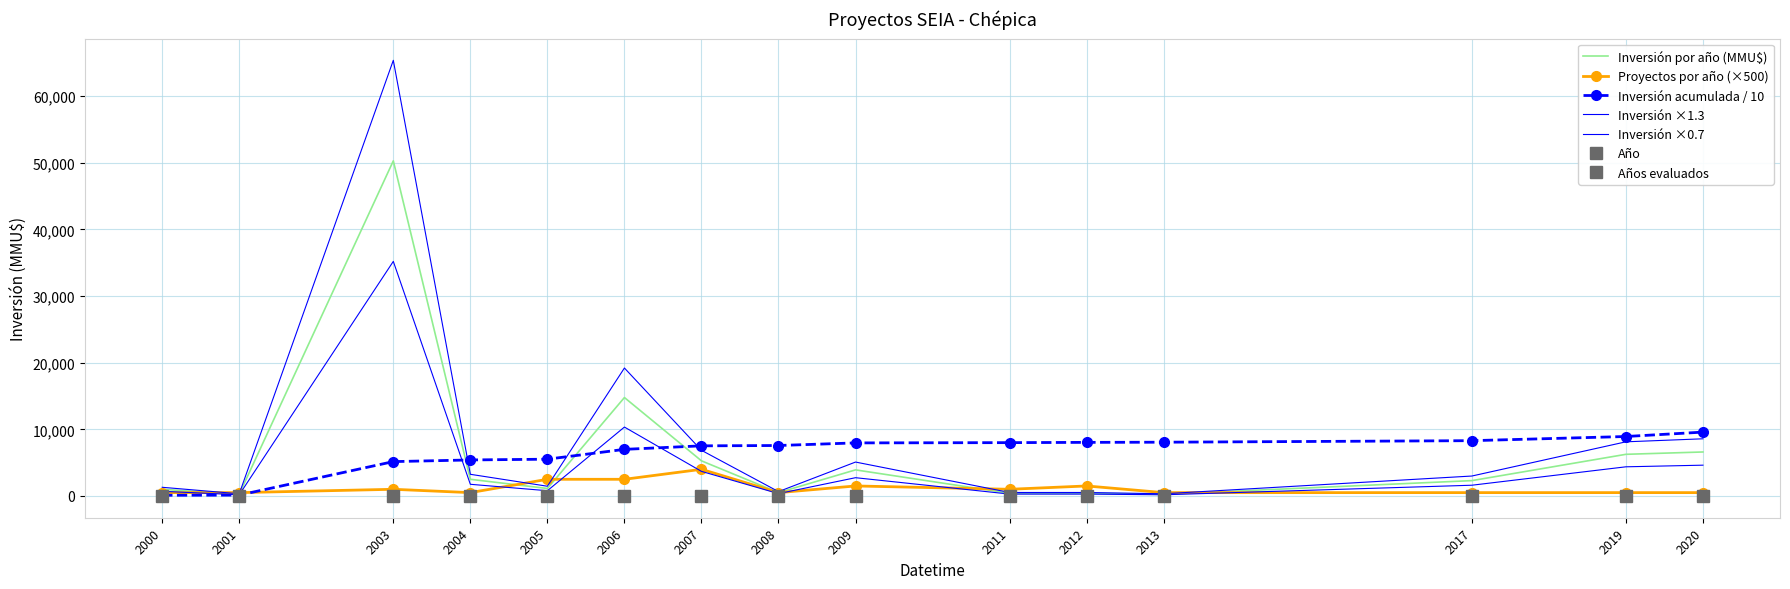

How many values in the Inversión acumulada / 10 series exceed 7571?

8